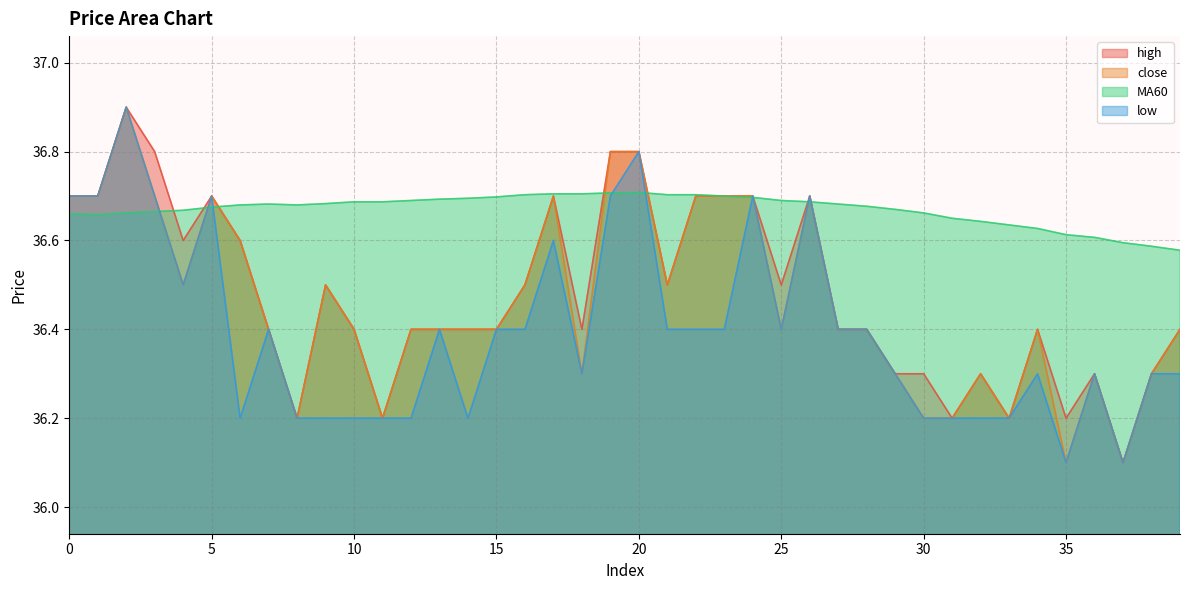

The value of MA60 at 2 is 36.7. True or false?

True